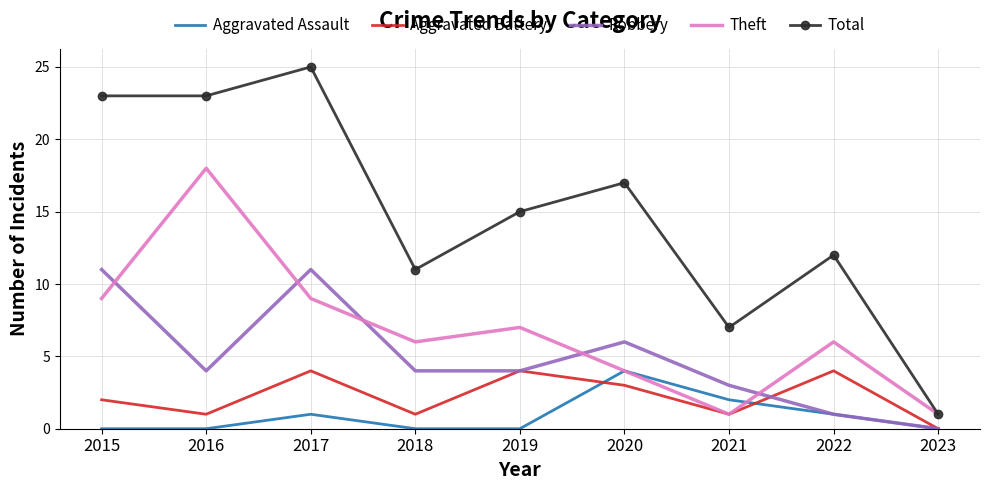

Count the number of categories in the chart.

9